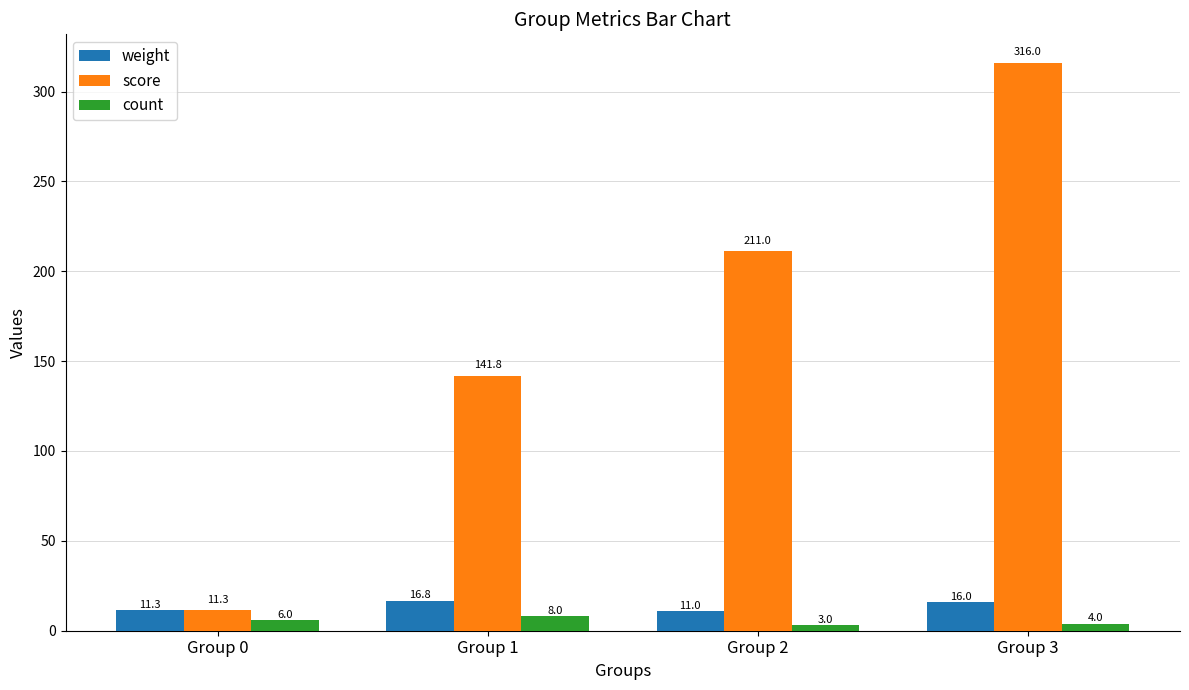

Read the count value at Group 3.

4.0